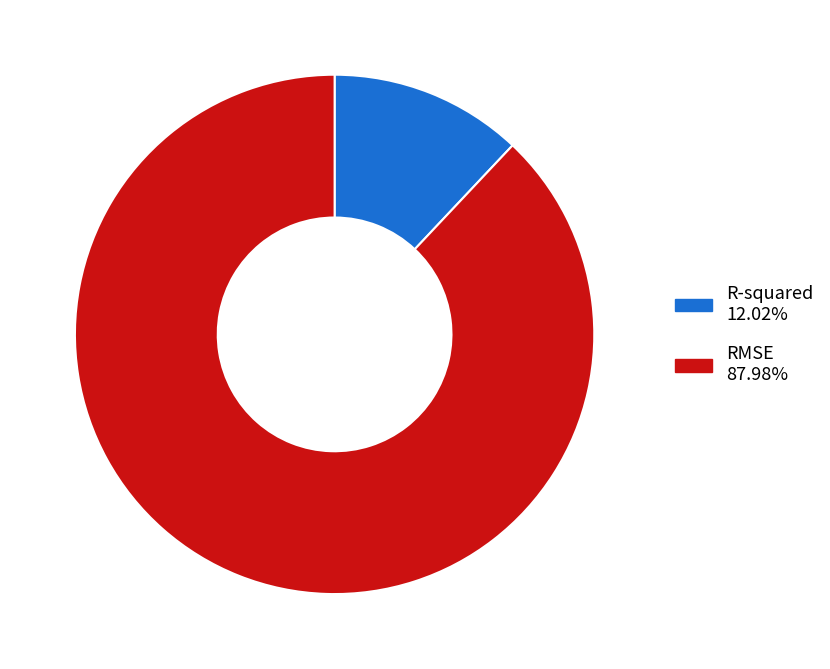

Which slice is the smallest?

R-squared